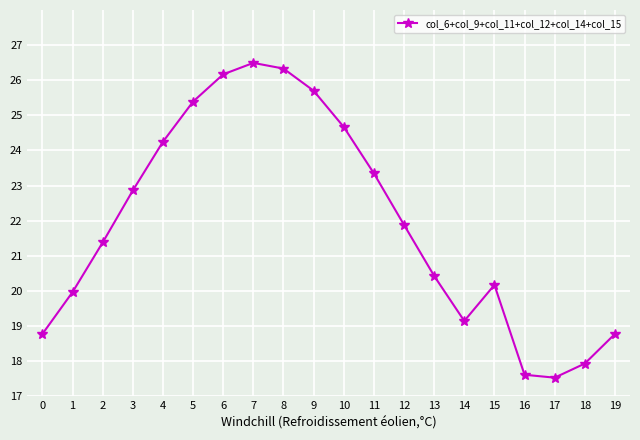

Which has a higher value, 15 or 16?

15